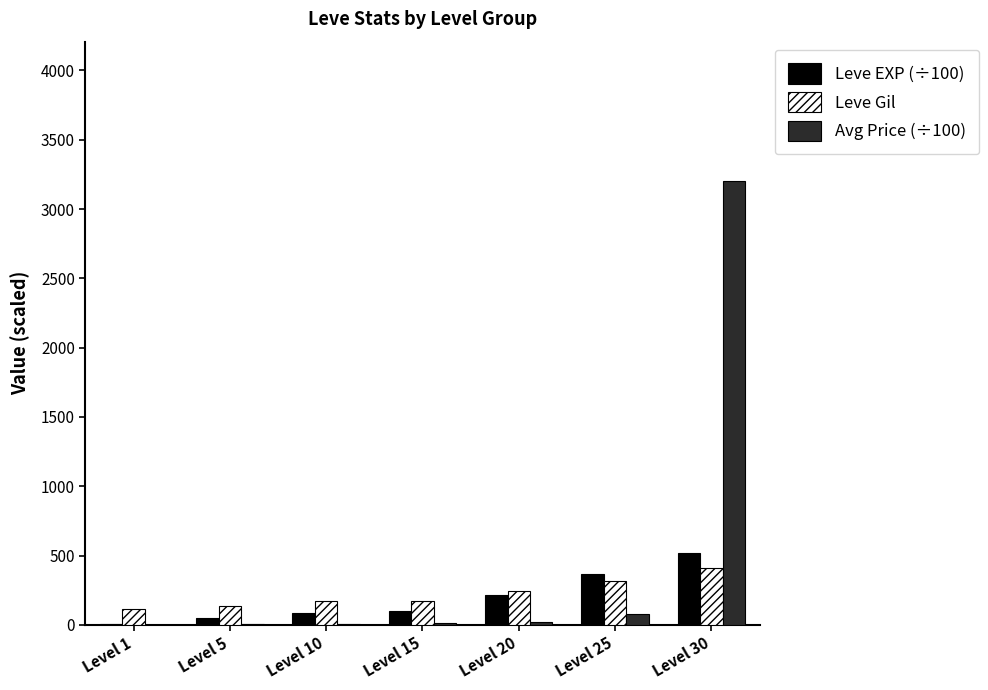

What is the average value of the Avg Price (÷100) series?

475.2